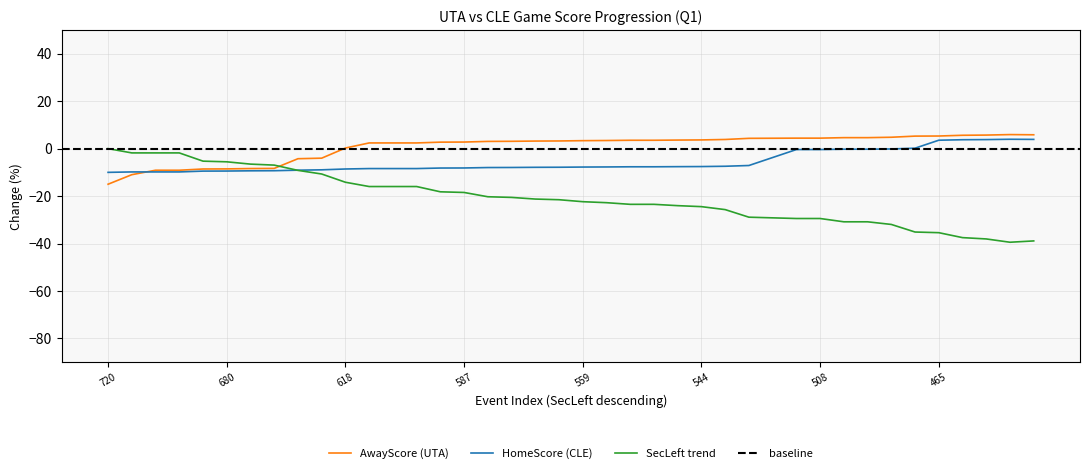

Is it true that AwayScore equals -16.4 at 707?

False